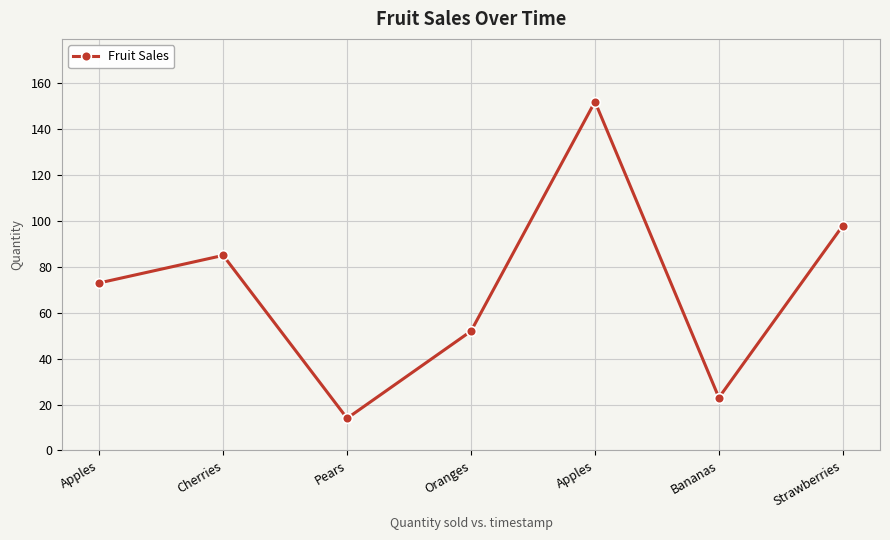

How many series are shown in this chart?

1